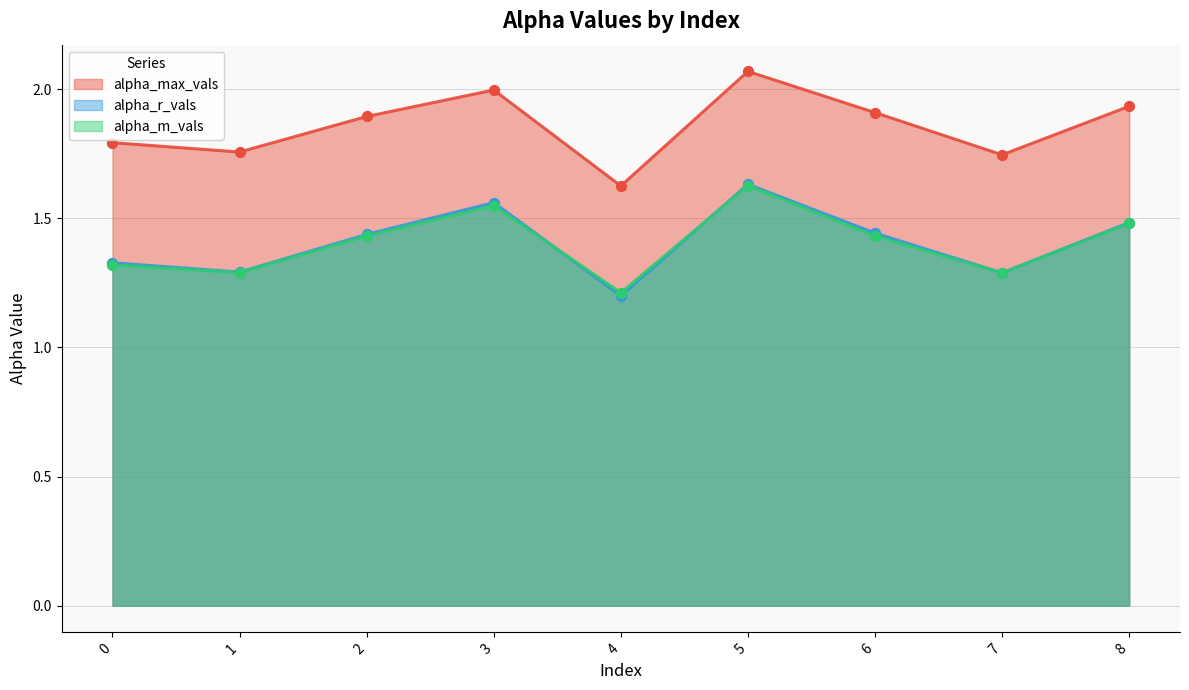

Which series reaches the minimum Y coordinate?

alpha_r_vals